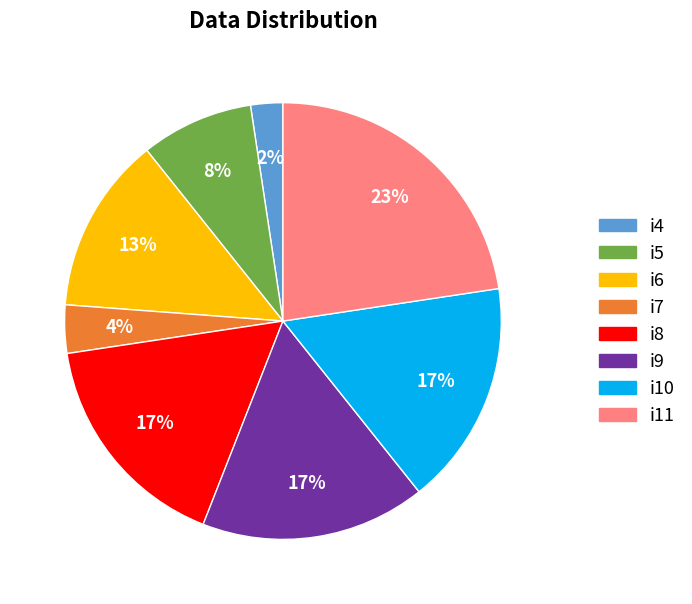

To the nearest percent, what is the combined percentage of i11 and i4?

25%